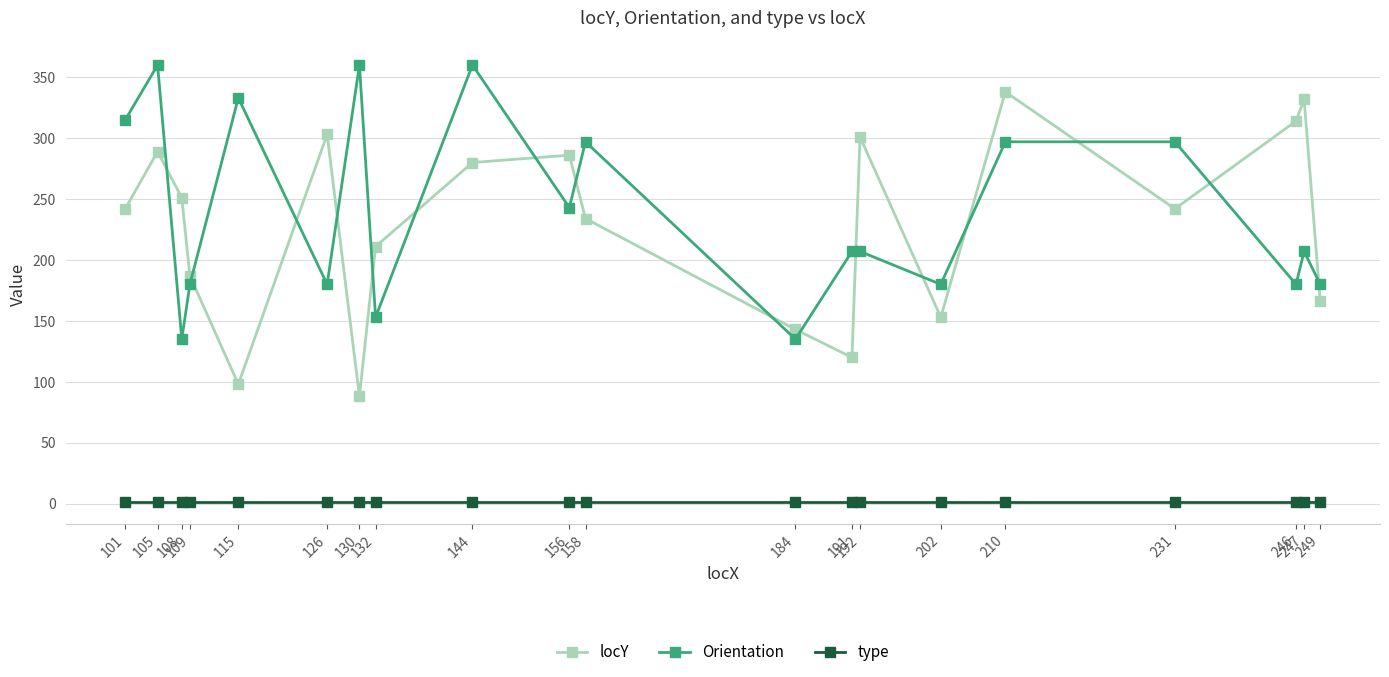

The value of locY at 210 is 338. True or false?

True